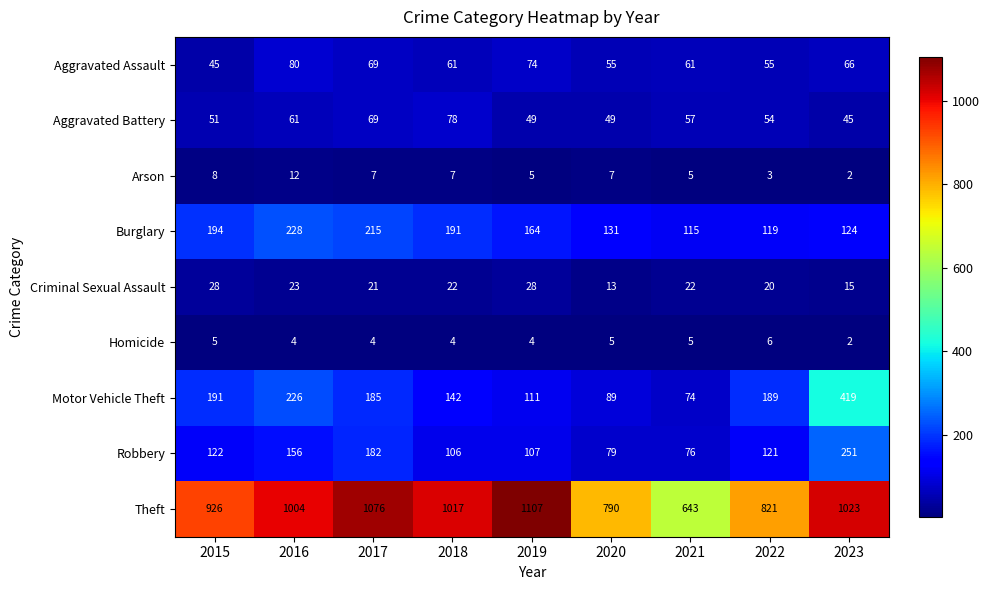

At 2020, list the series in order from largest to smallest.

Theft, Burglary, Motor Vehicle Theft, Robbery, Aggravated Assault, Aggravated Battery, Criminal Sexual Assault, Arson, Homicide